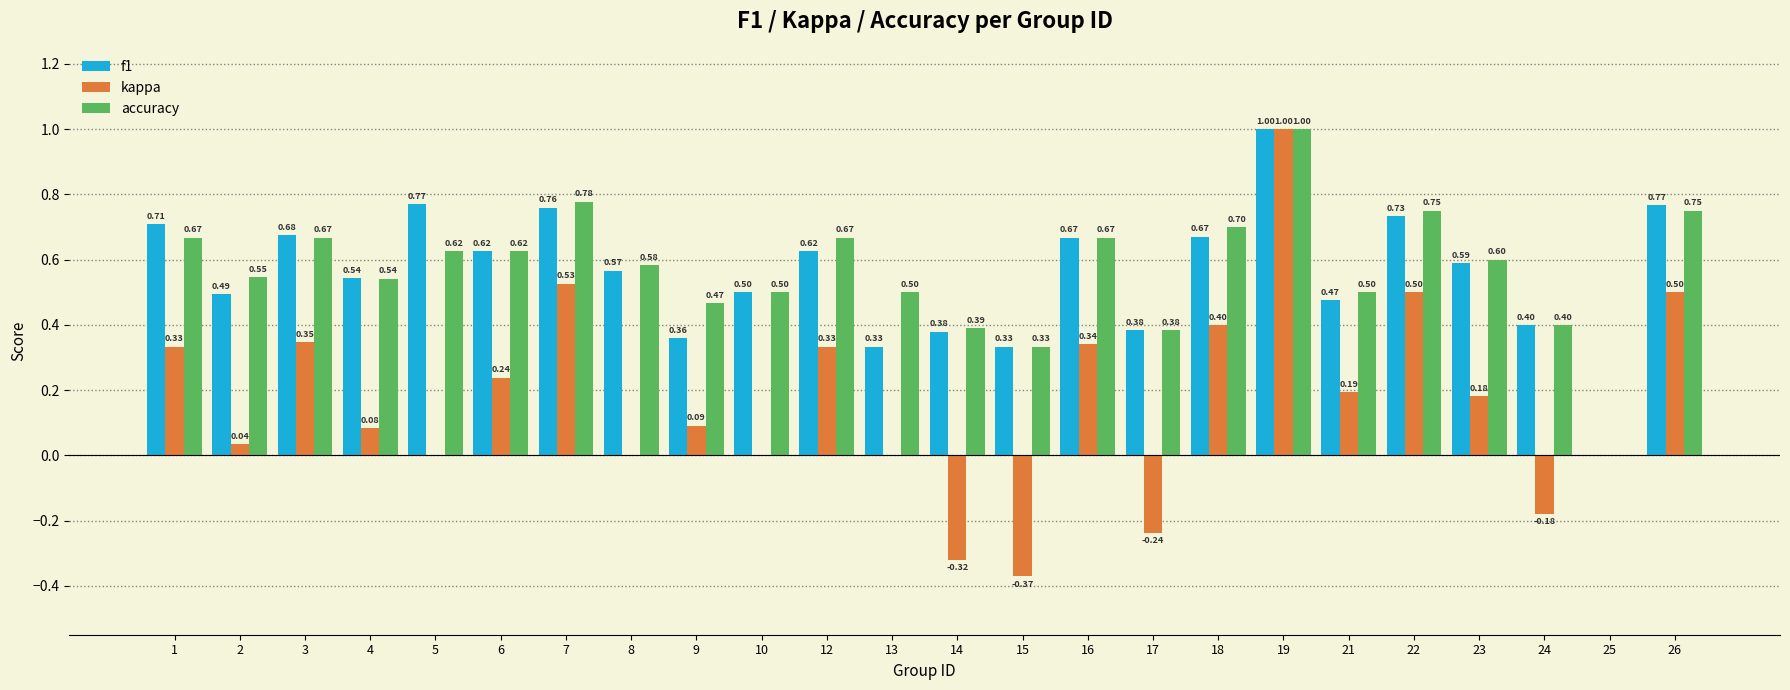

Count the accuracy values in the range 0 to 1.

24